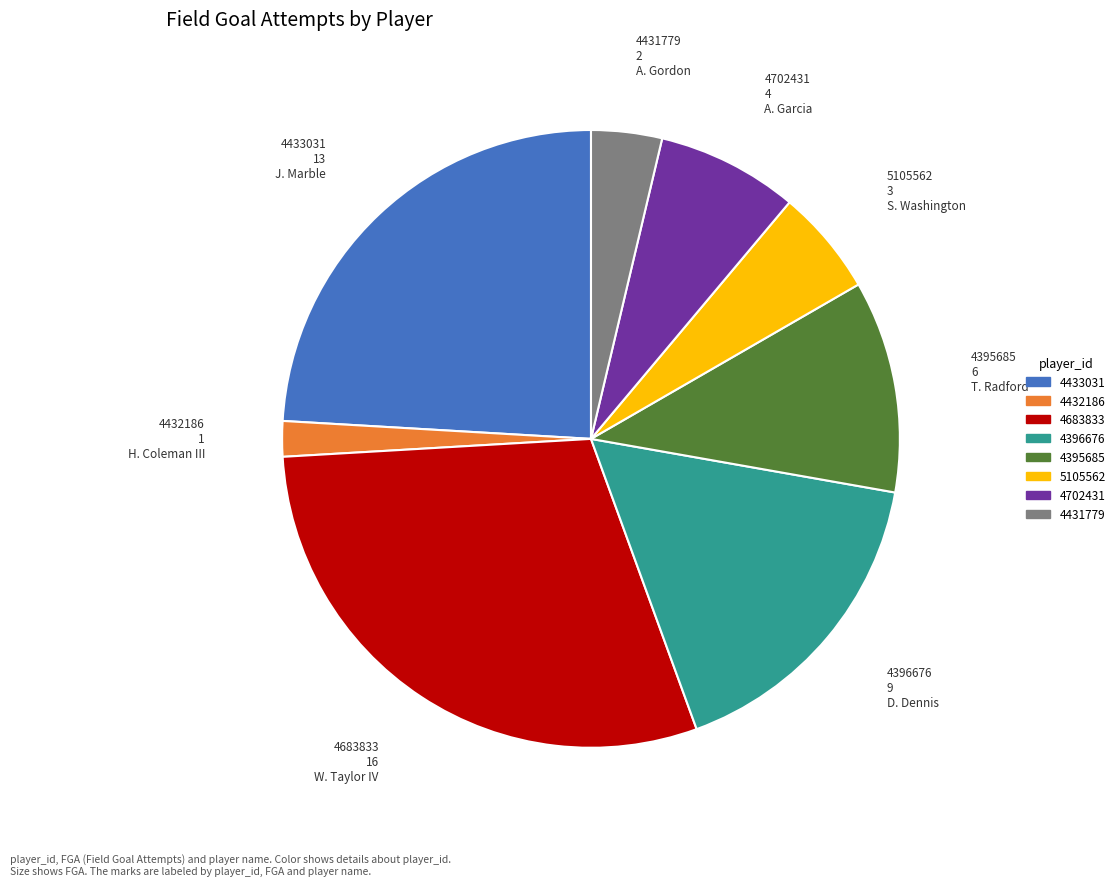

Does any single category account for the majority?

No